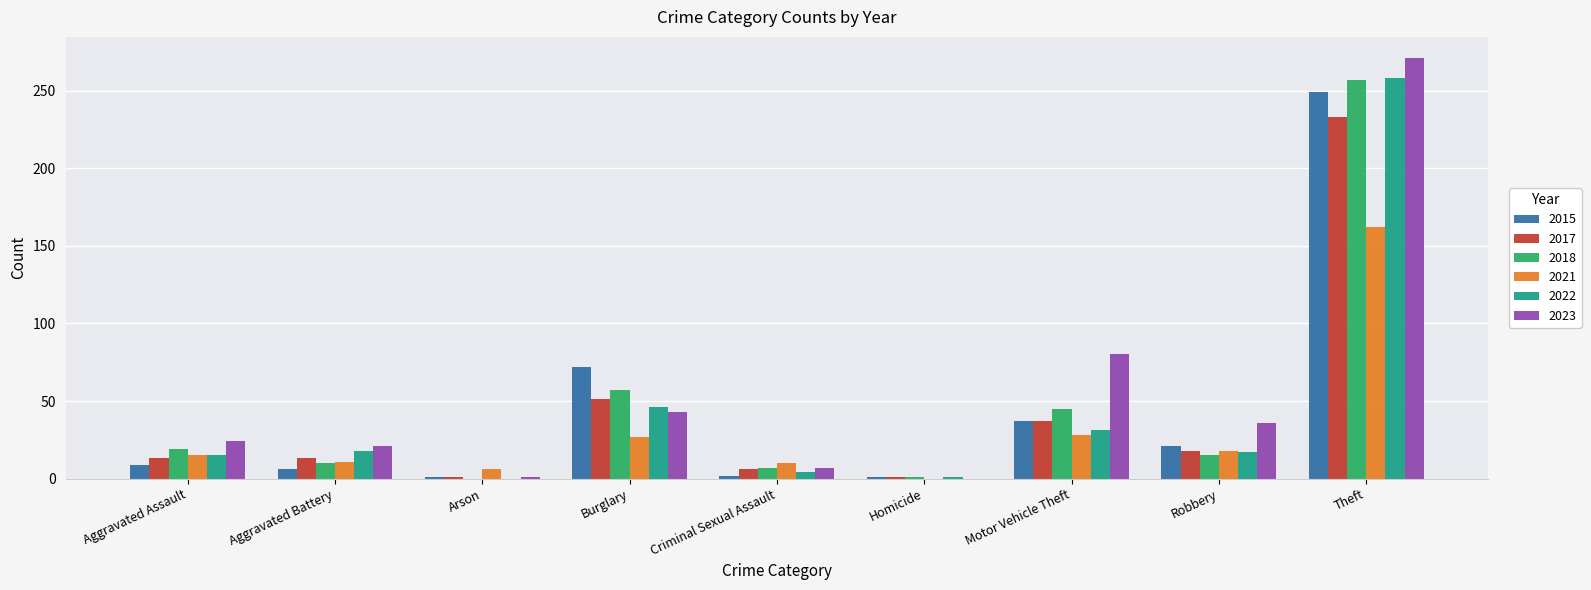

Count the number of data series in this chart.

6